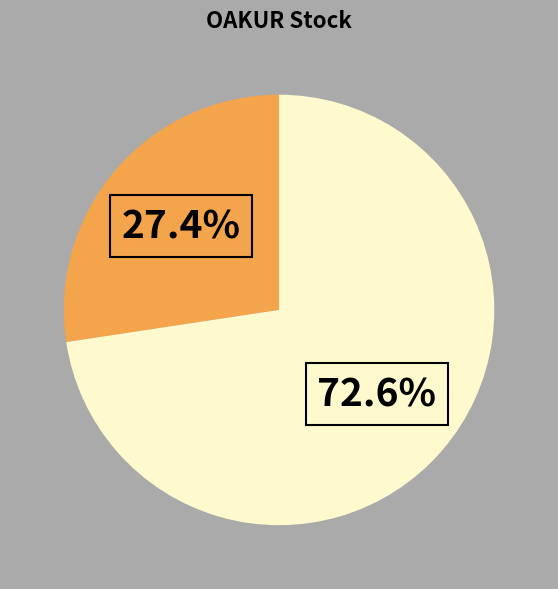

Is there a majority slice in this chart?

Yes